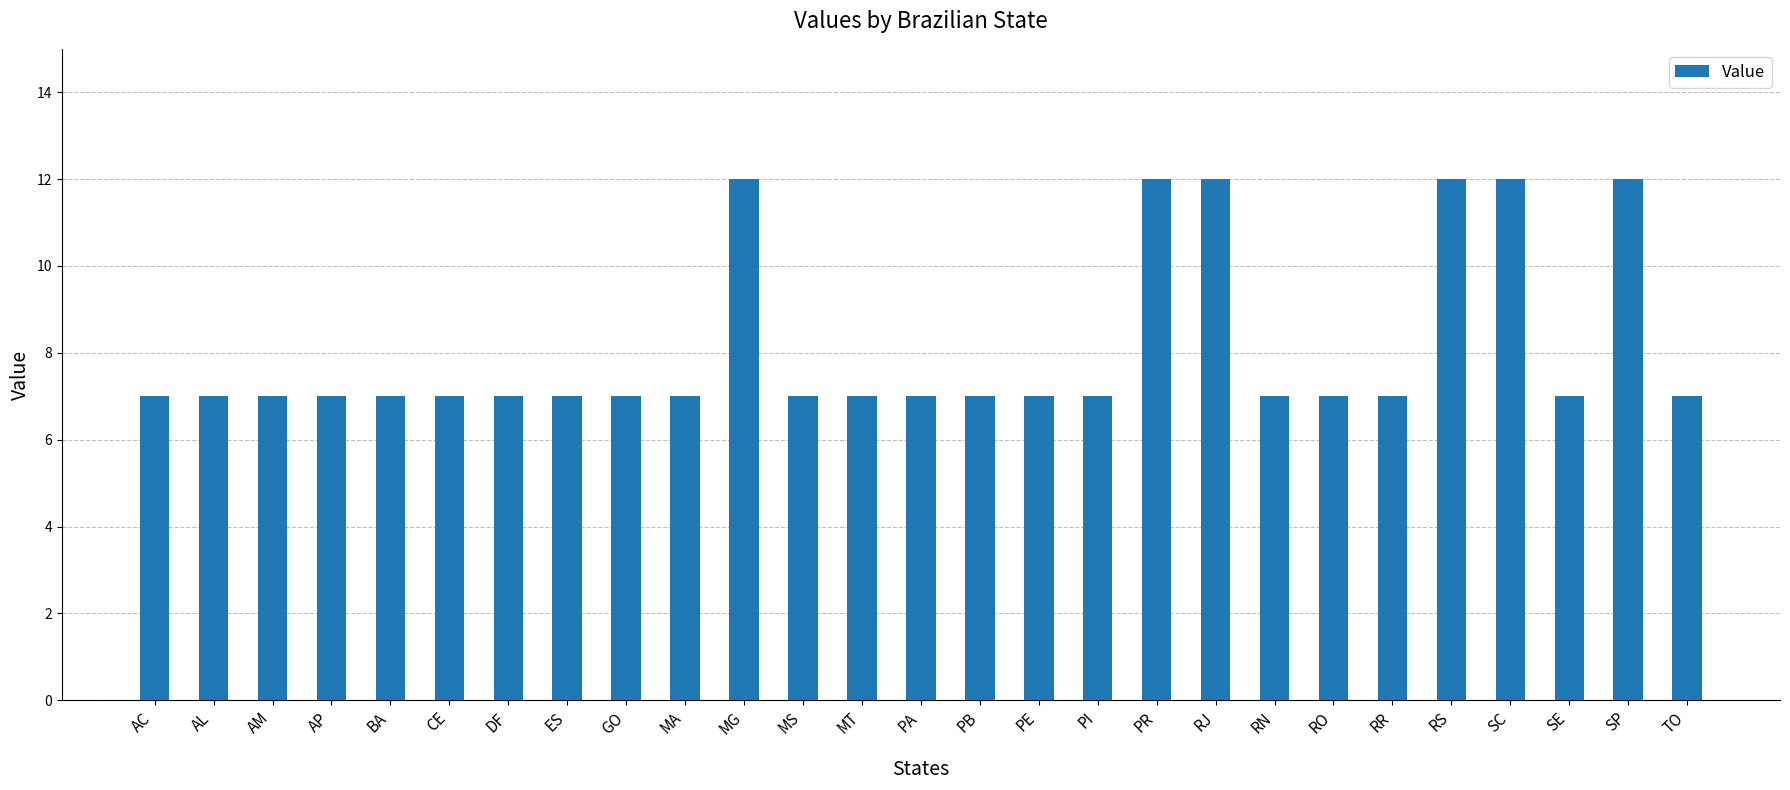

What is the minimum value shown in the chart?

7